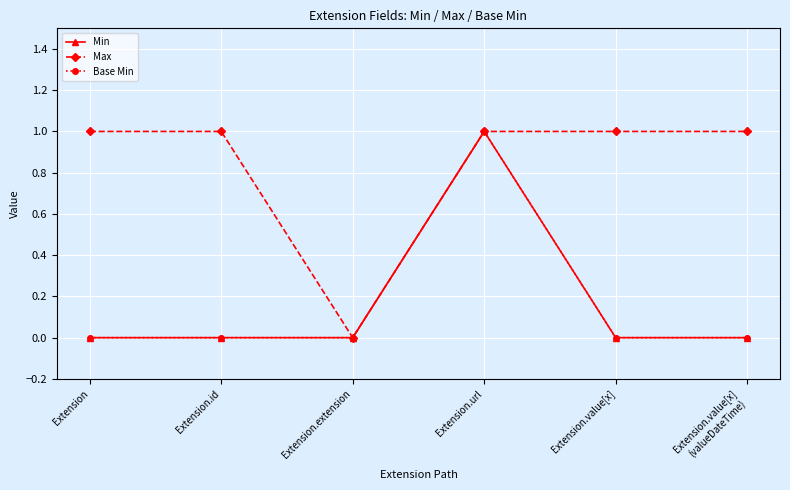

What is the sum of all Min values?

1